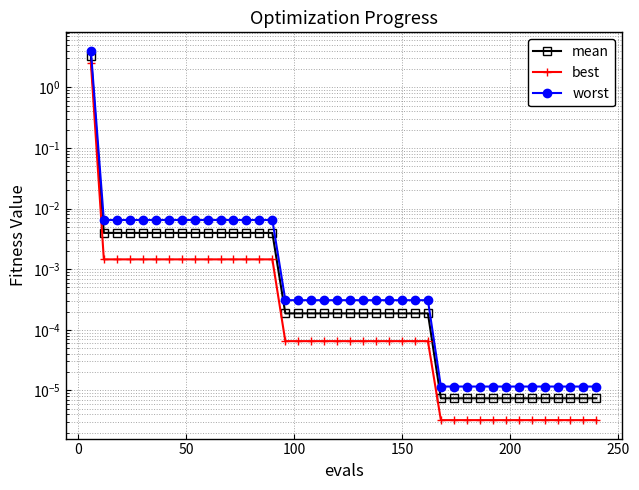

Does the chart have visible grid lines?

Yes